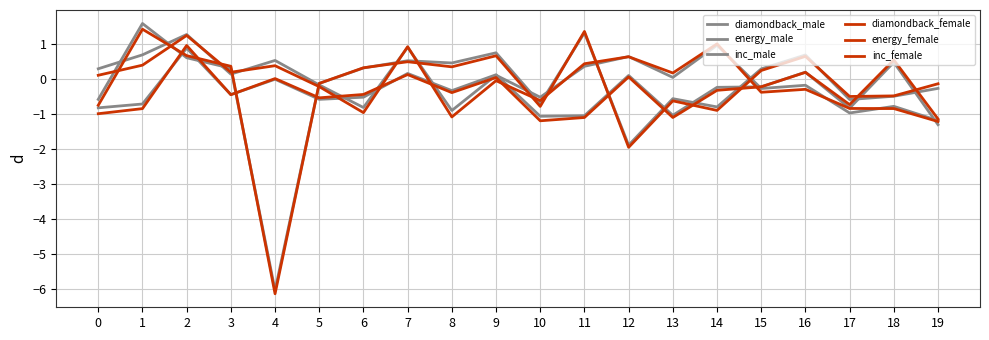

How many lines are shown in the chart?

6